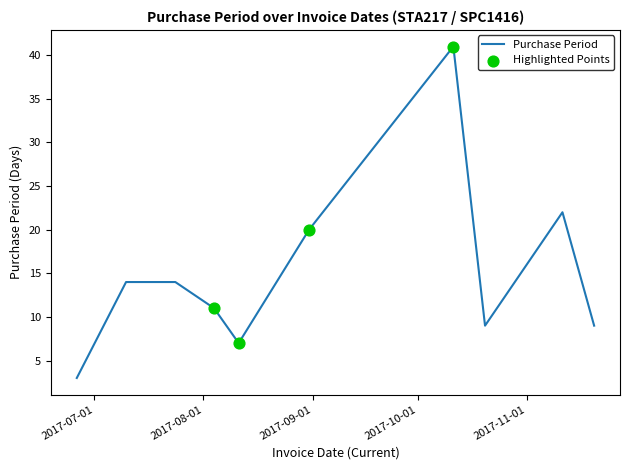

What is the difference between the maximum and minimum values?

38